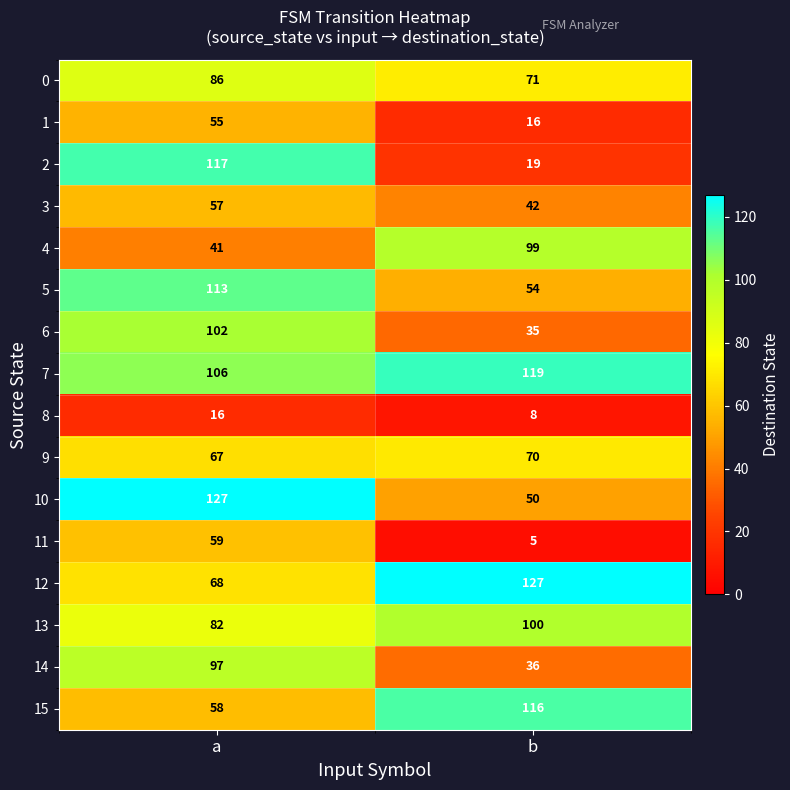

Which label corresponds to the smallest value in the chart?

b